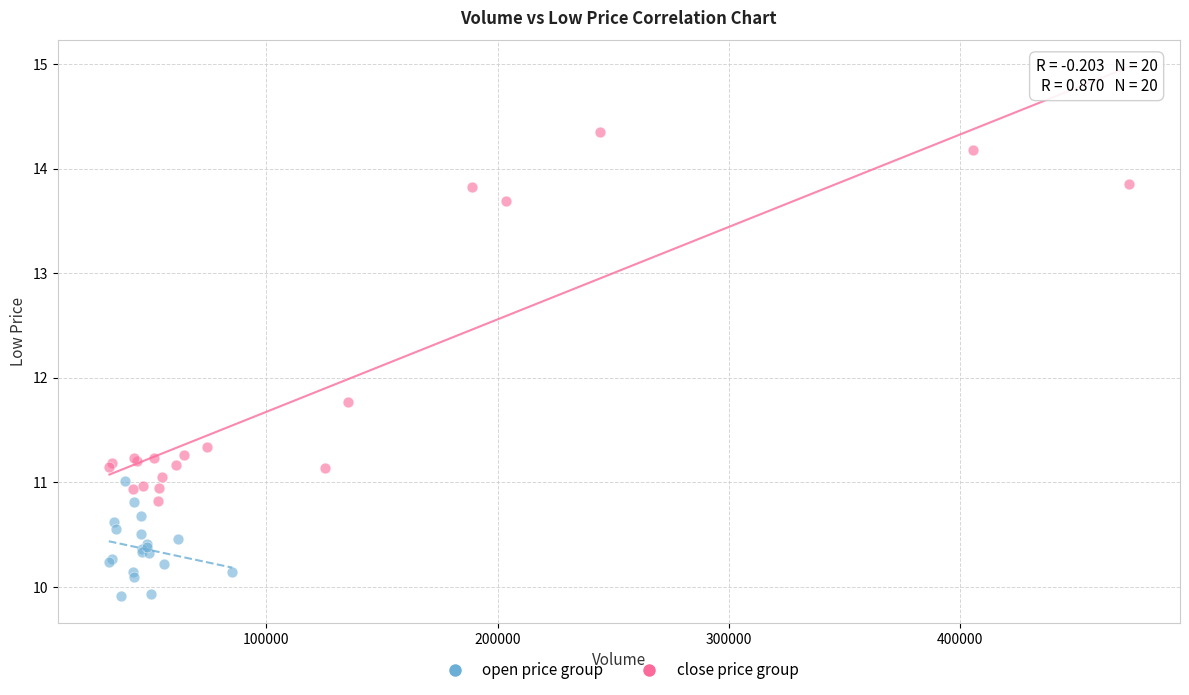

Which series has the largest Y range (max minus min)?

close price group